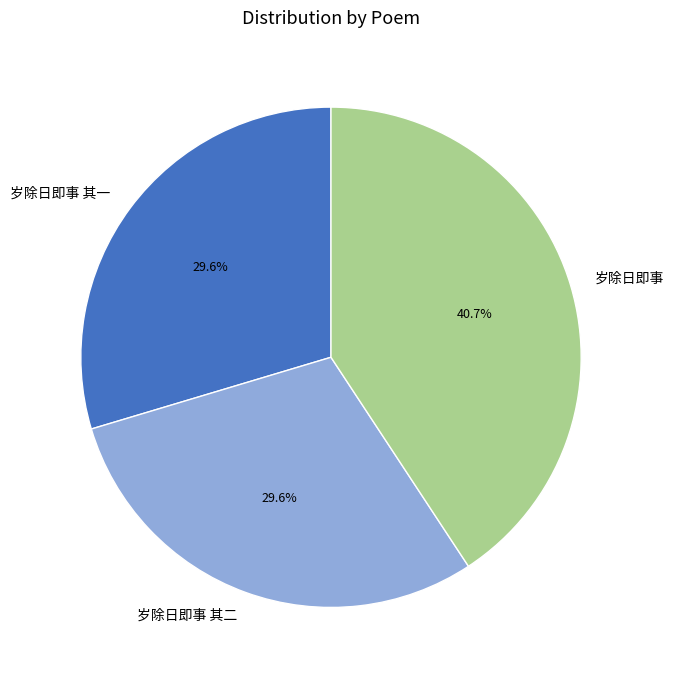

Is there any slice that represents more than half of the pie?

No